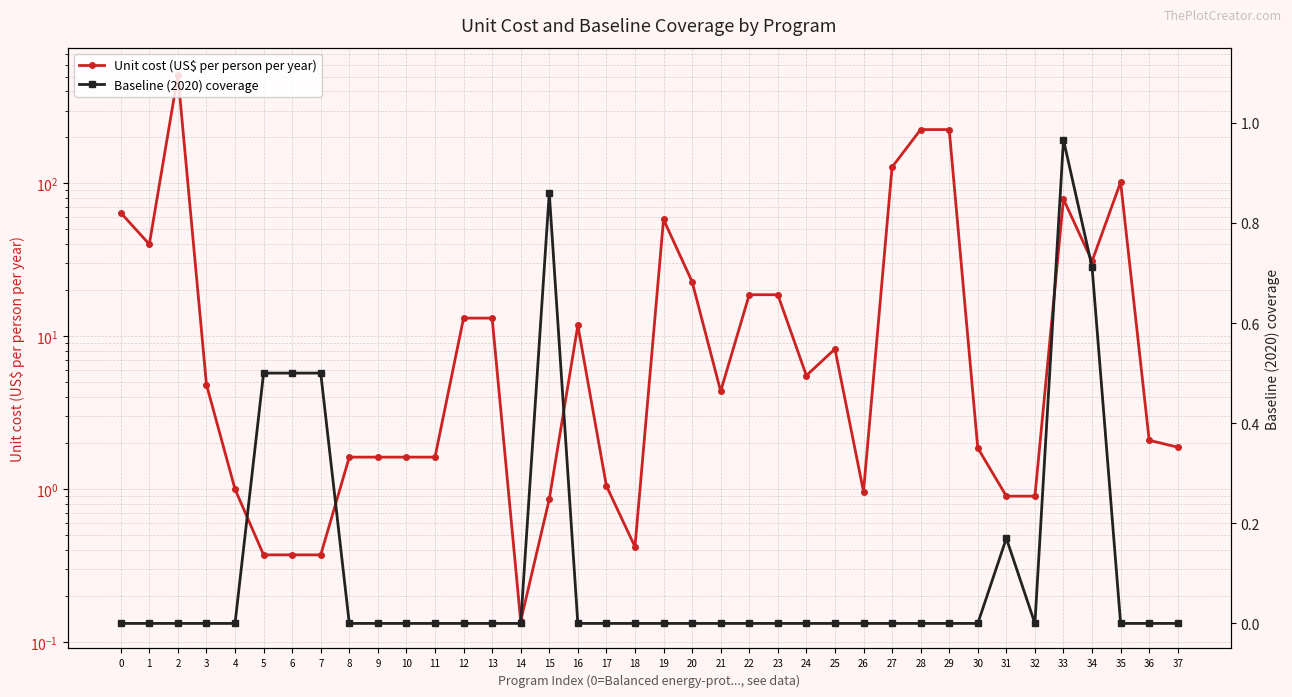

The value of Baseline (2020) coverage at 6 is 0.5. True or false?

True